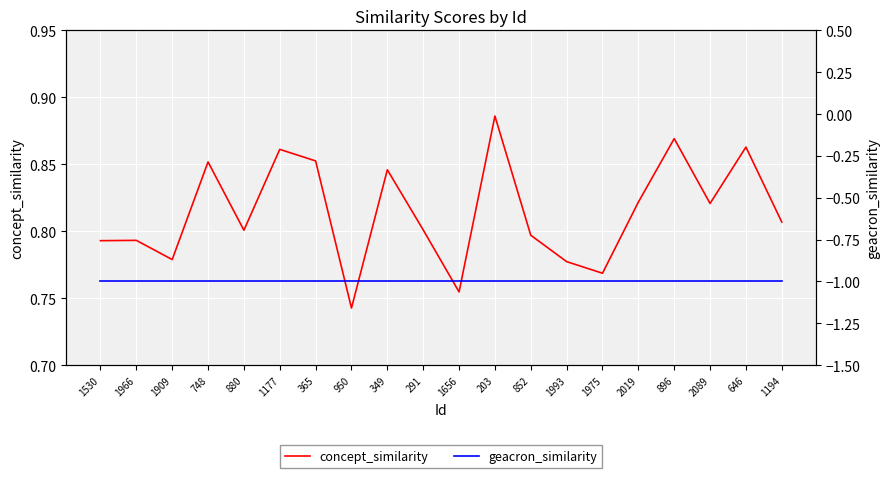

At which category does concept_similarity reach its first local peak?

1966